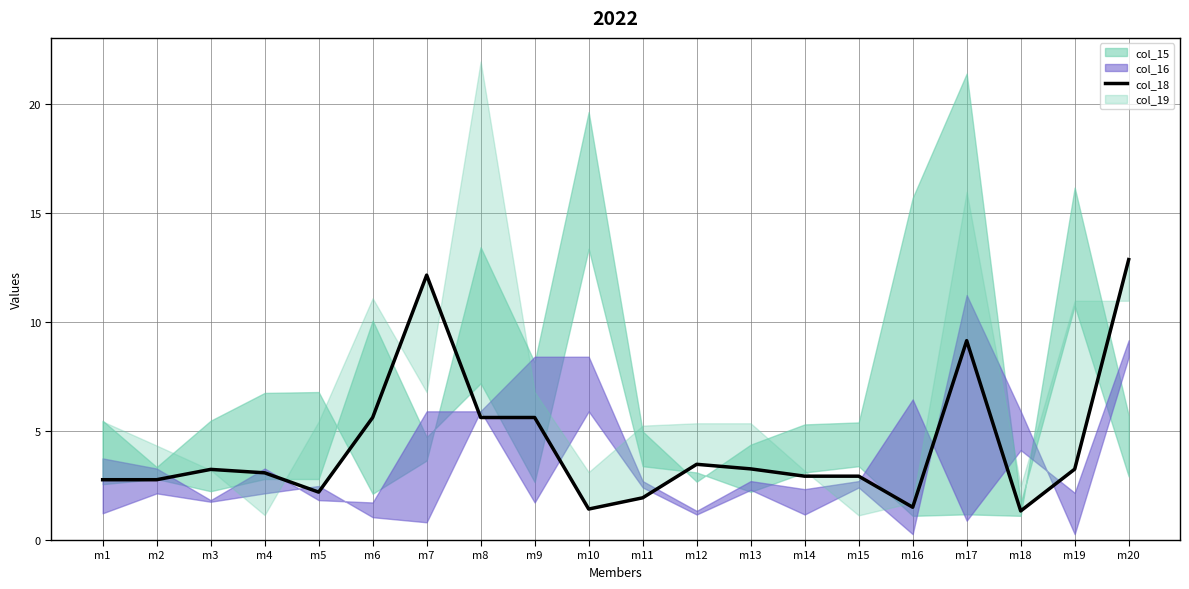

What is the sum of the values at m2 and m5?

5.0